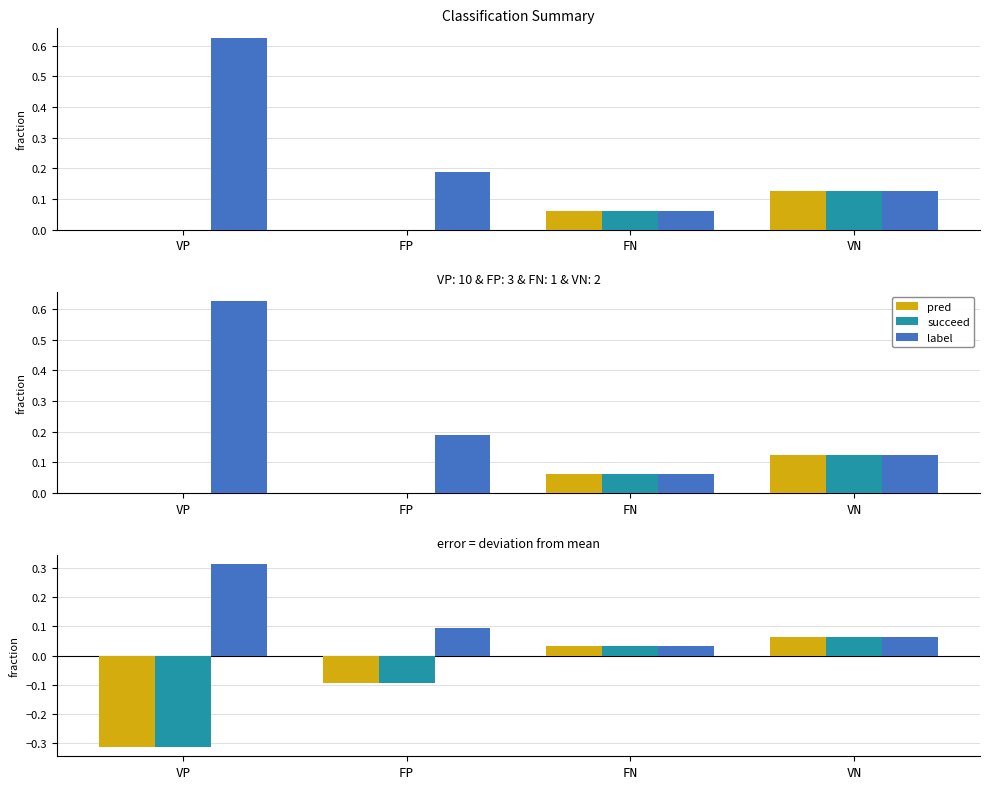

Between FP and FN, which series saw the biggest shift?

pred